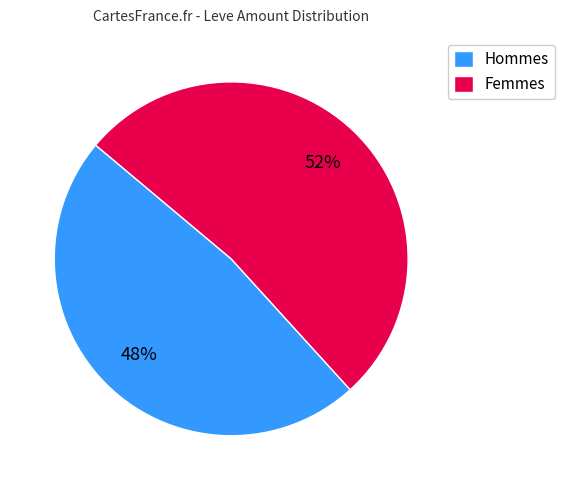

Is it true that Femmes is 52% of the pie?

True